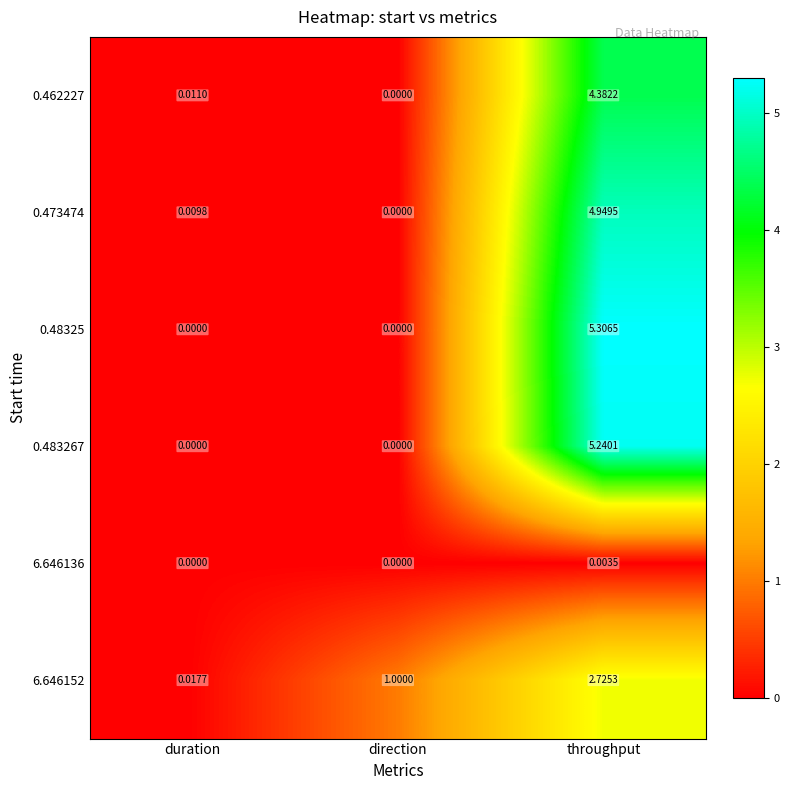

Rank the categories by 0.462227 value from lowest to highest.

direction, duration, throughput